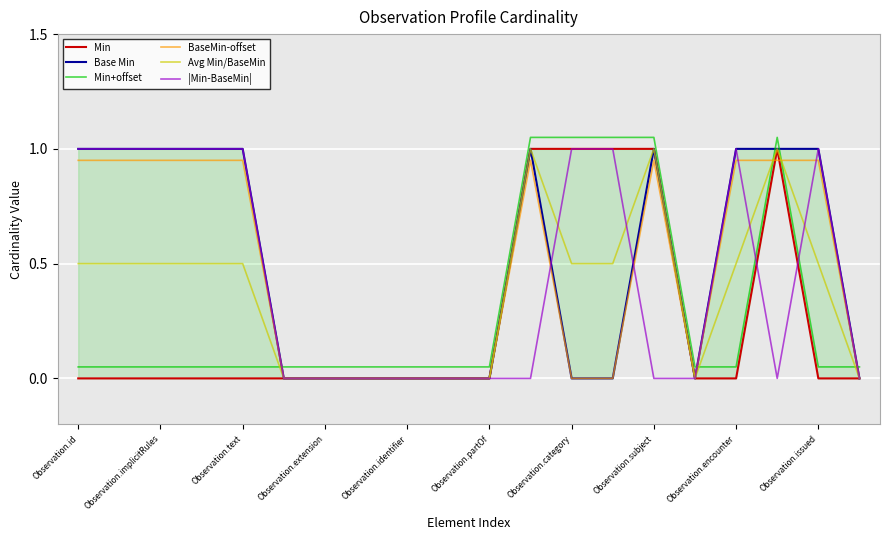

Which series ends up on top after the final intersection of BaseMin-offset and Min+offset?

Min+offset